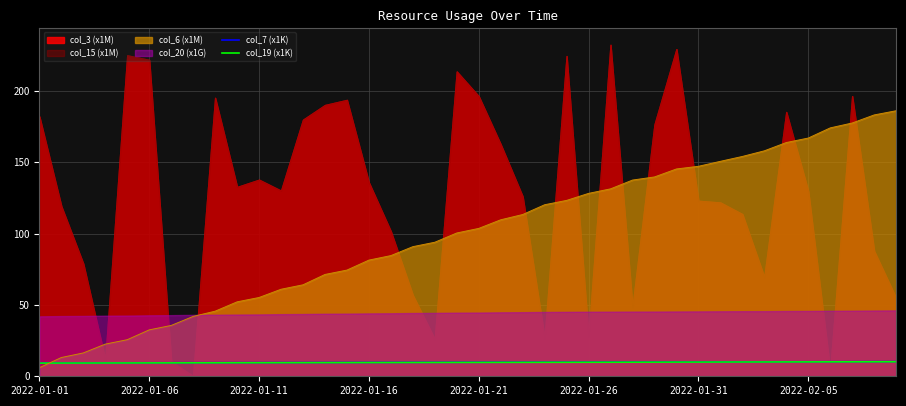

What is the lowest value of the col_6 (x1M) series?

6.0